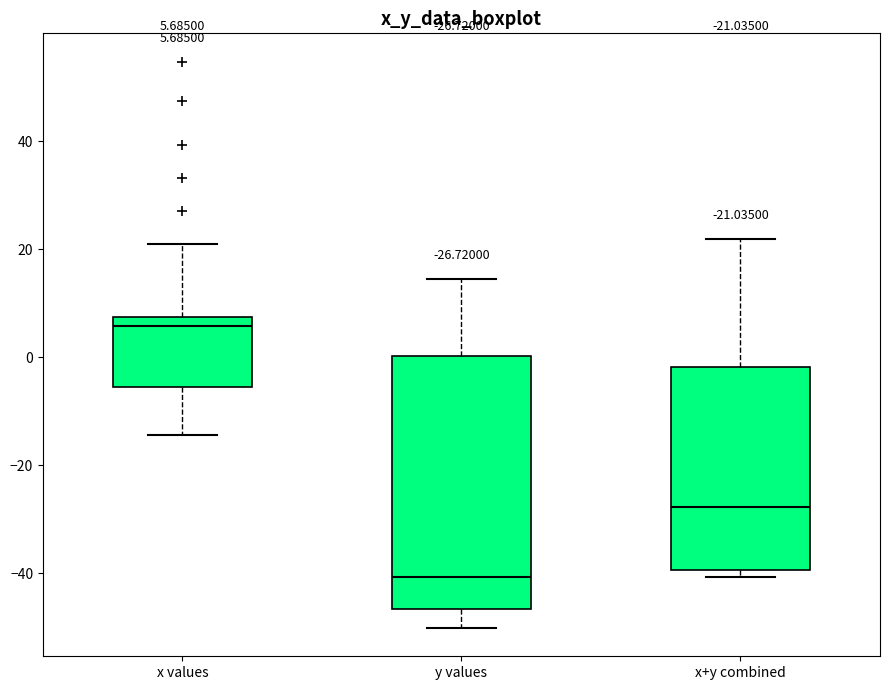

Which box has the lowest median line?

y values